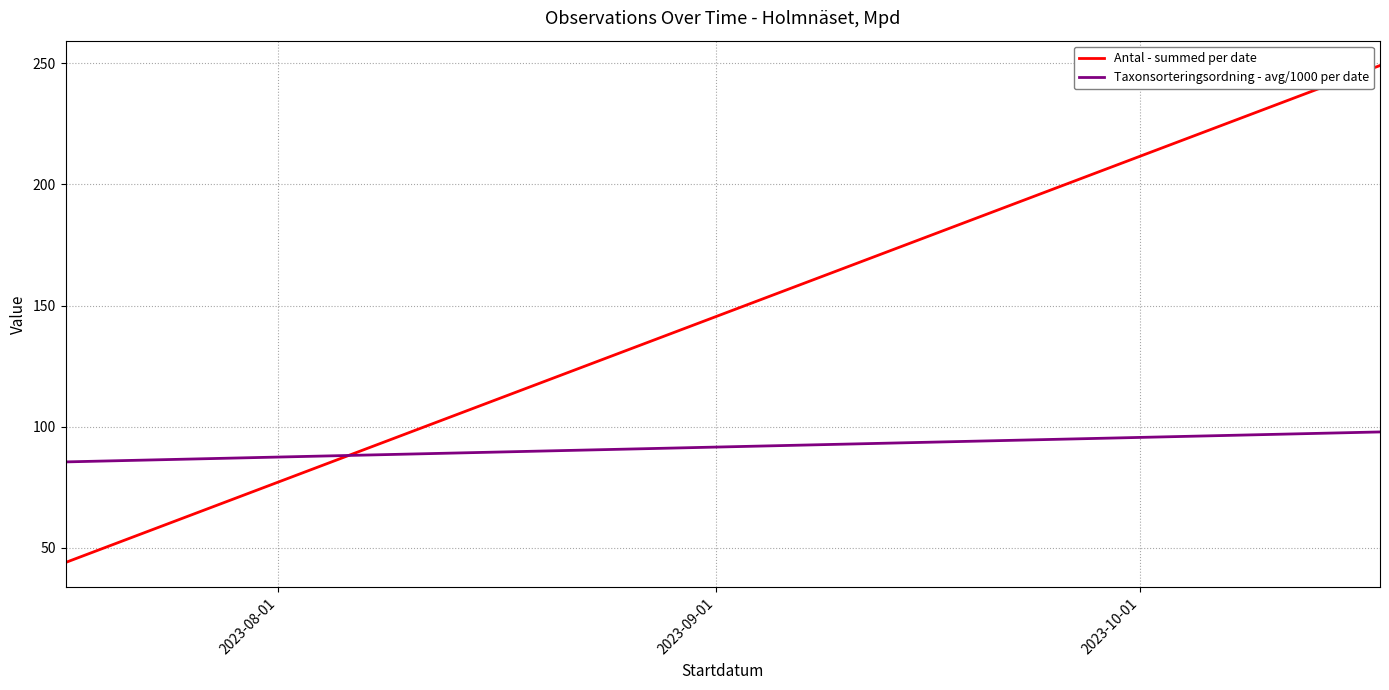

Which series has the widest spread of values?

Antal - summed per date